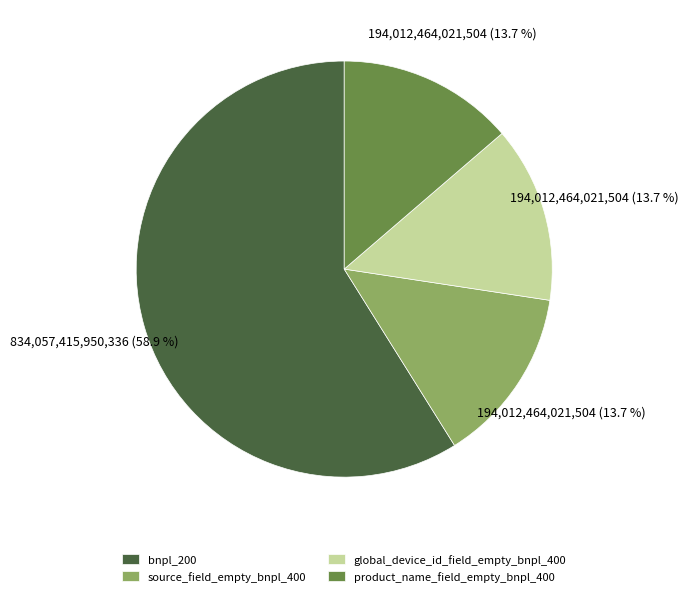

Approximately how many times larger is the value at source_field_empty_bnpl_400 compared to global_device_id_field_empty_bnpl_400?

1.0